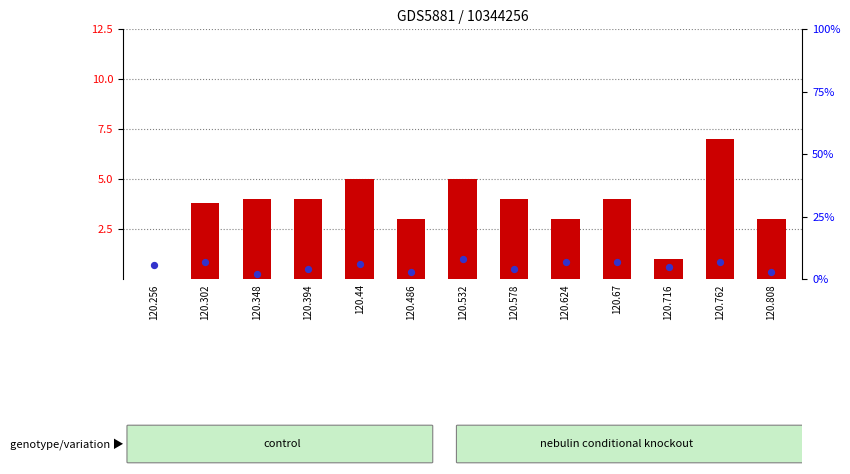

What are all the series names shown in the legend?

count, percentile rank within the sample